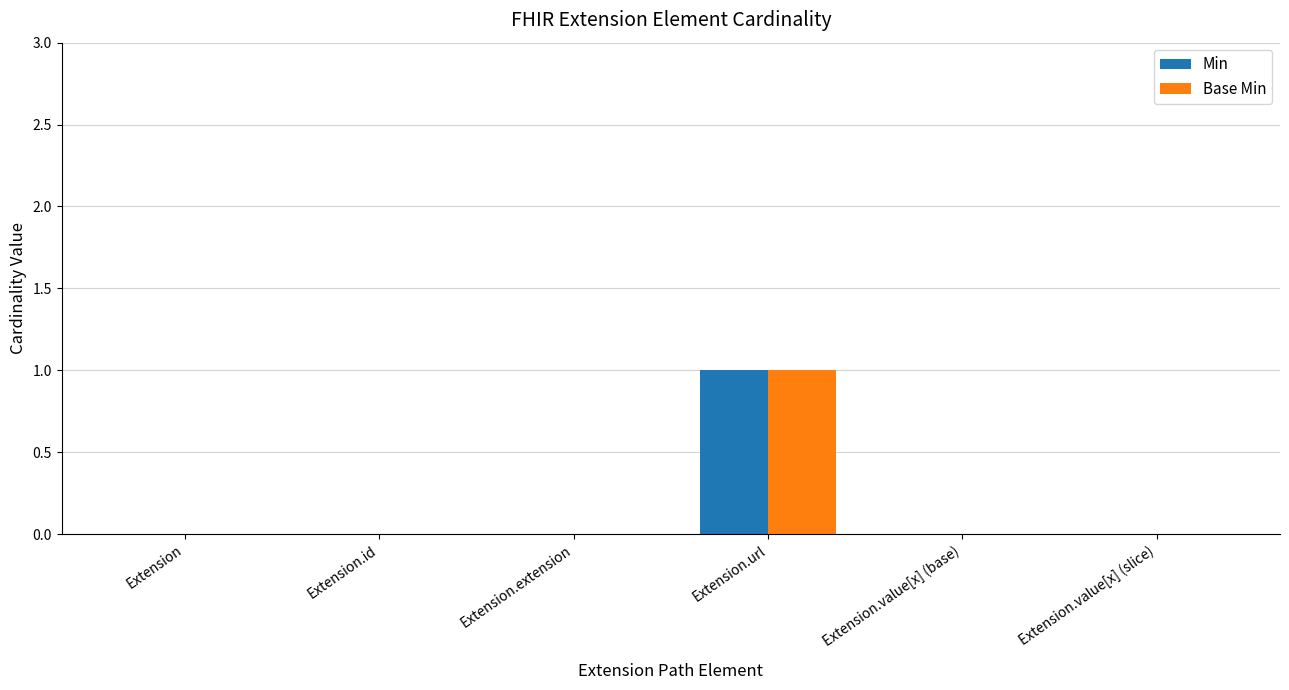

Is it true that Min equals -1 at Extension.value[x] (slice)?

False